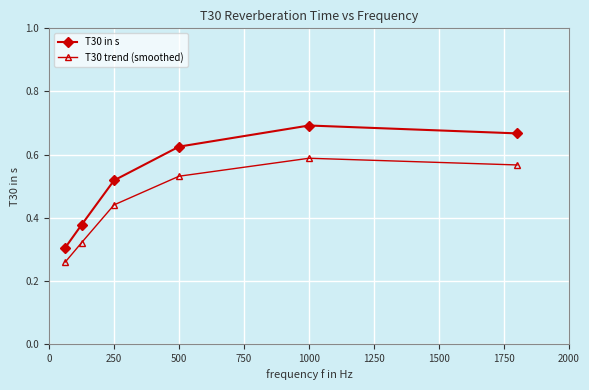

True or false: T30 trend (smoothed) and T30 in s cross at least once.

False